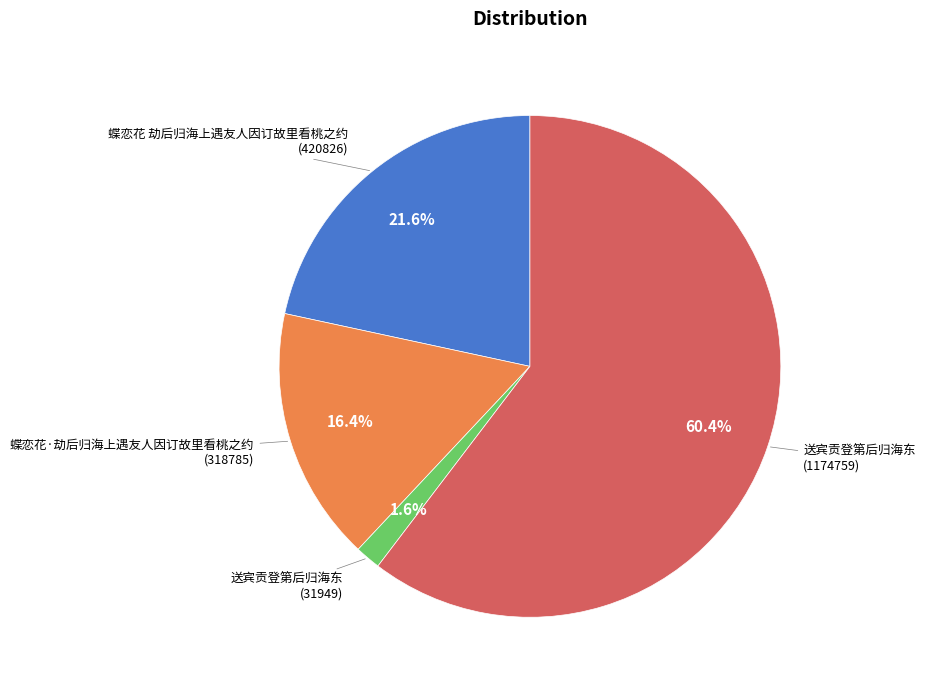

Does any single category account for the majority?

Yes